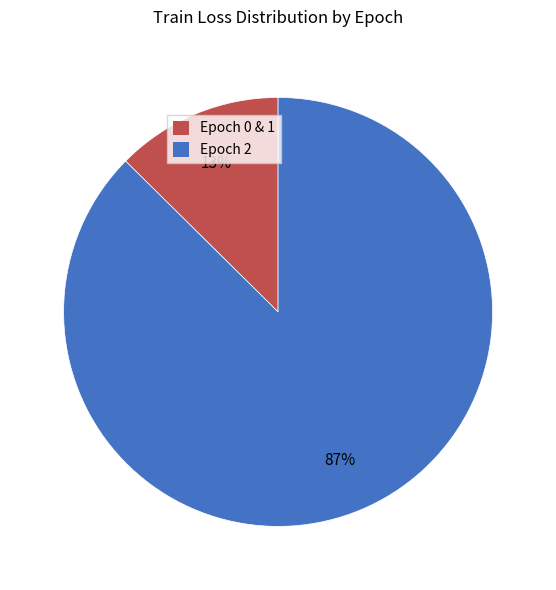

To the nearest percent, what is the average slice percentage?

50%